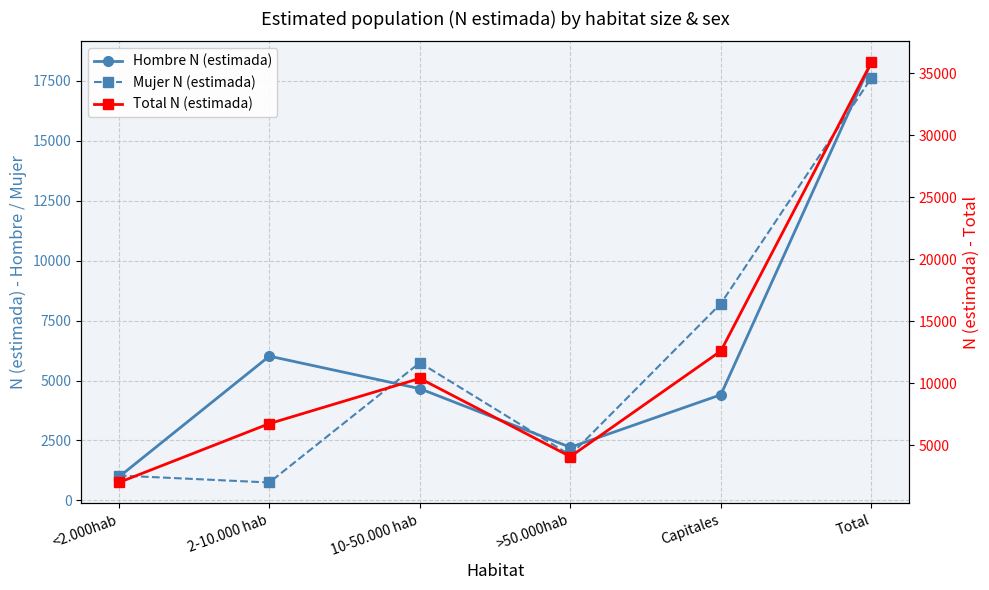

How many times do Mujer N (estimada) and Hombre N (estimada) cross each other?

5